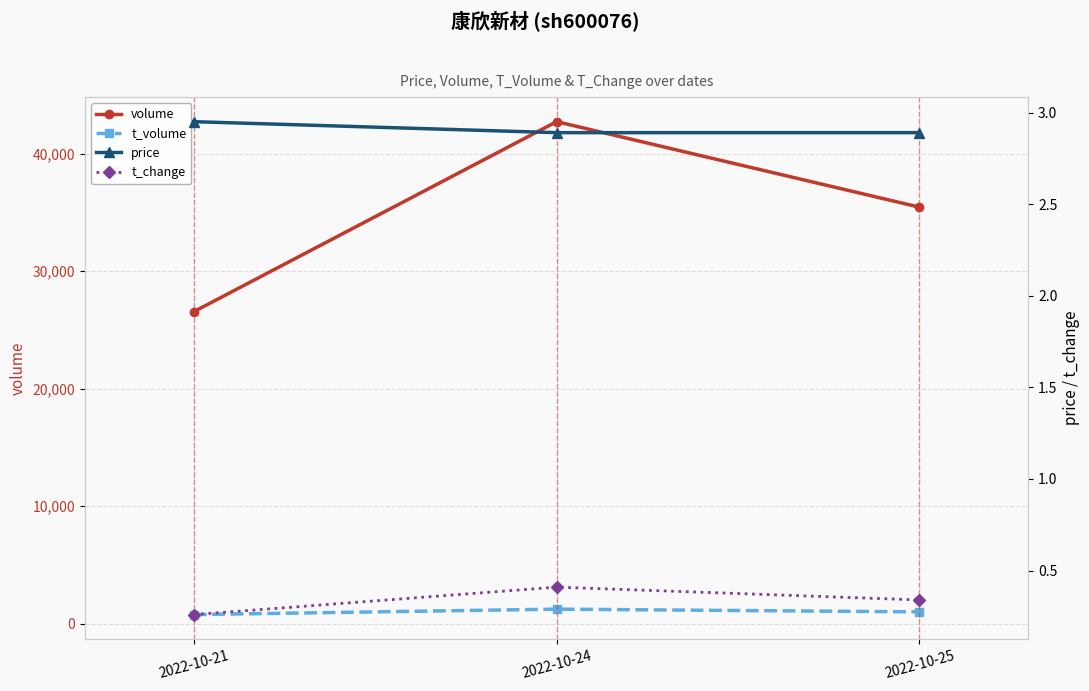

What is the difference between the maximum and minimum values in the t_change series?

0.1